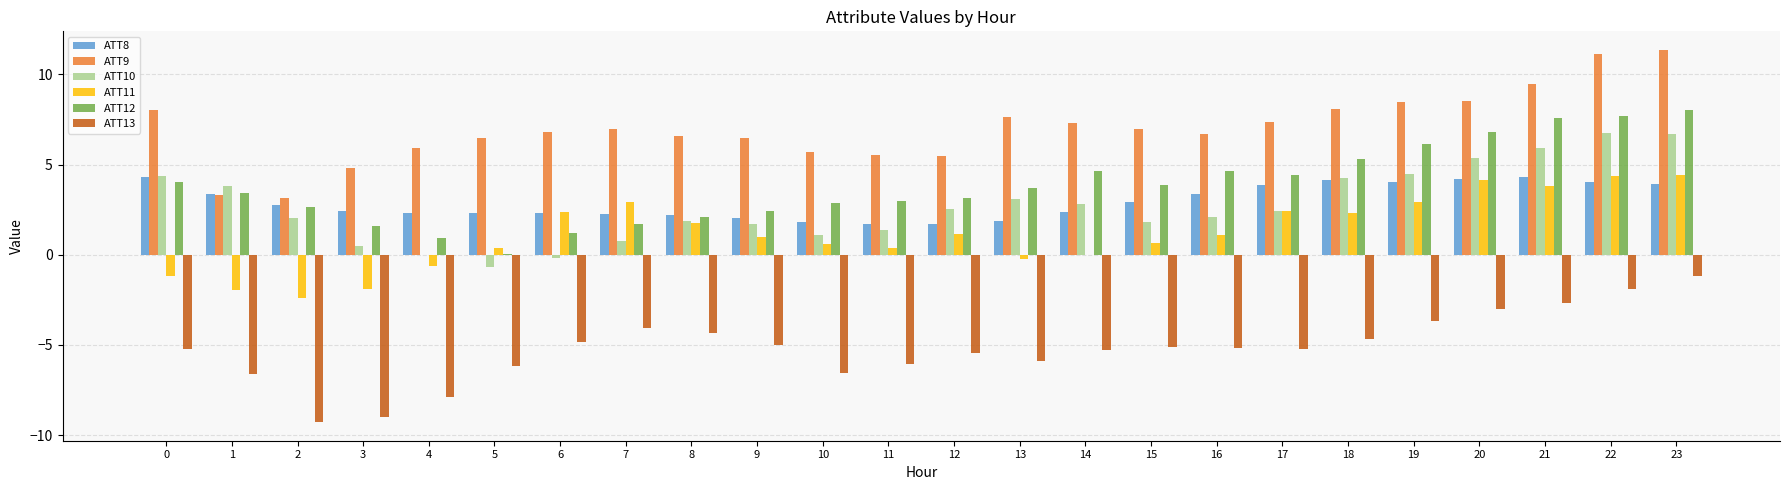

Is the value of ATT12 at 8 greater than the value of ATT11 at 0?

Yes